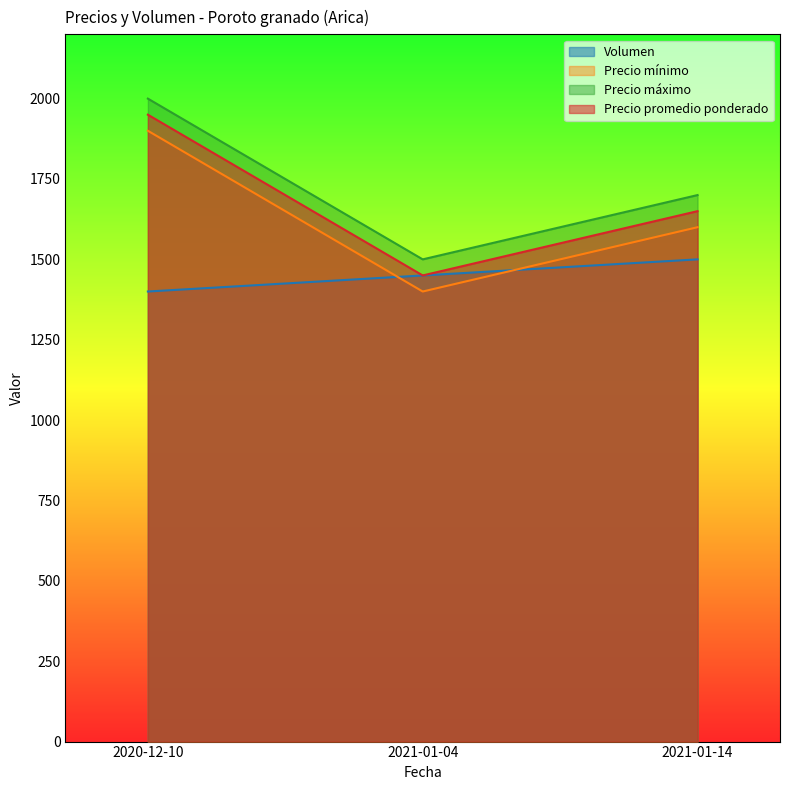

Between 2021-01-04 and 2020-12-10, which is larger?

2021-01-04